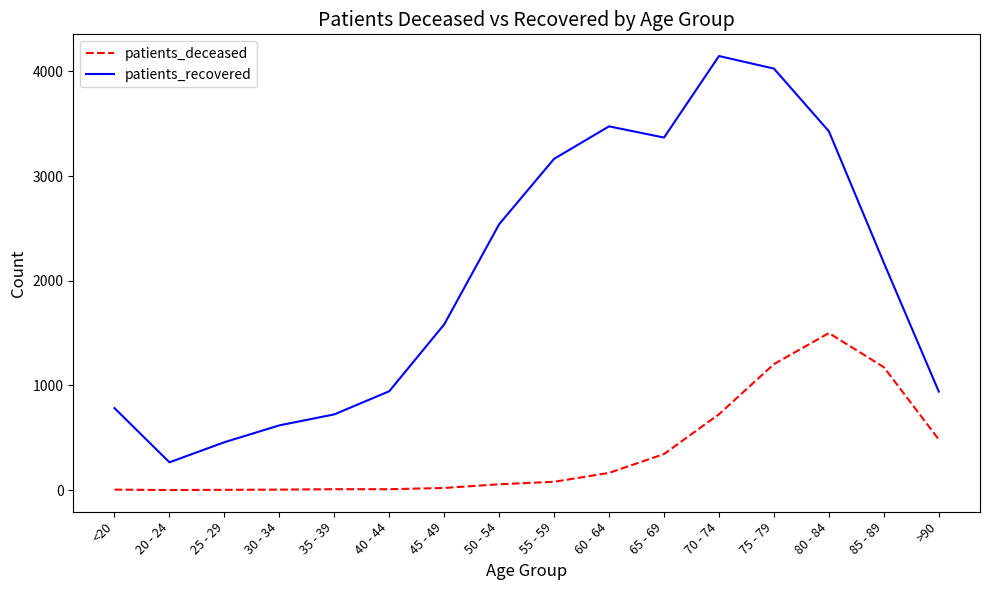

Which category has the highest value in the patients_recovered series?

70 - 74